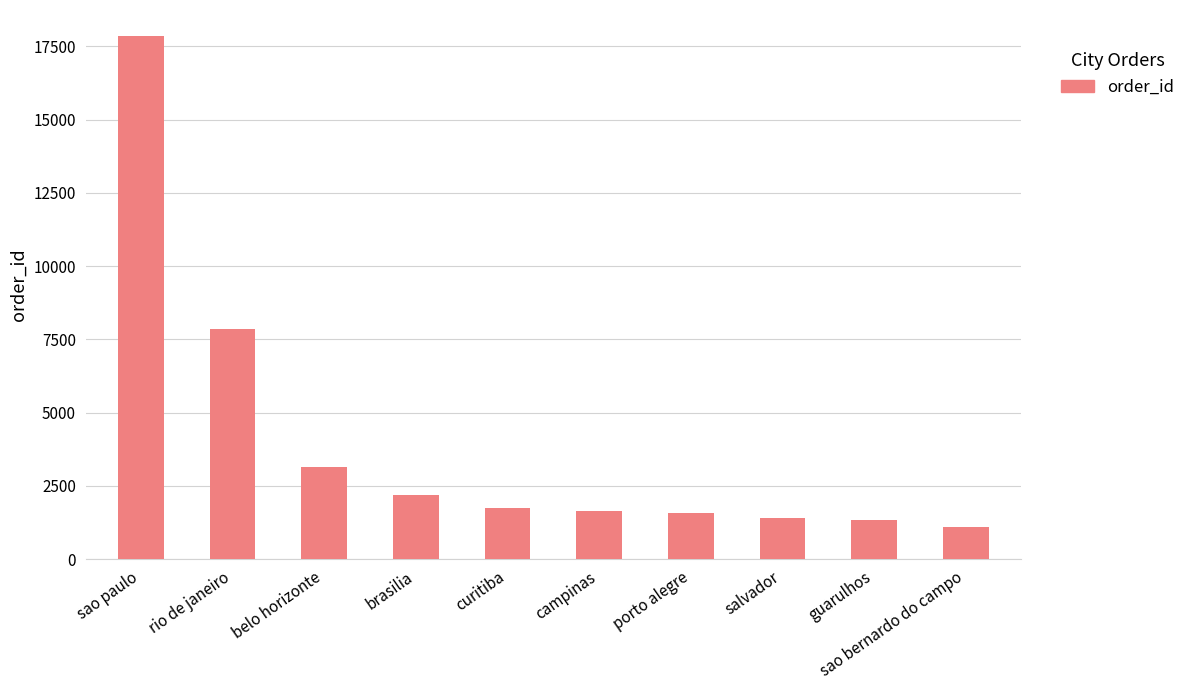

Which label corresponds to the smallest value in the chart?

sao bernardo do campo